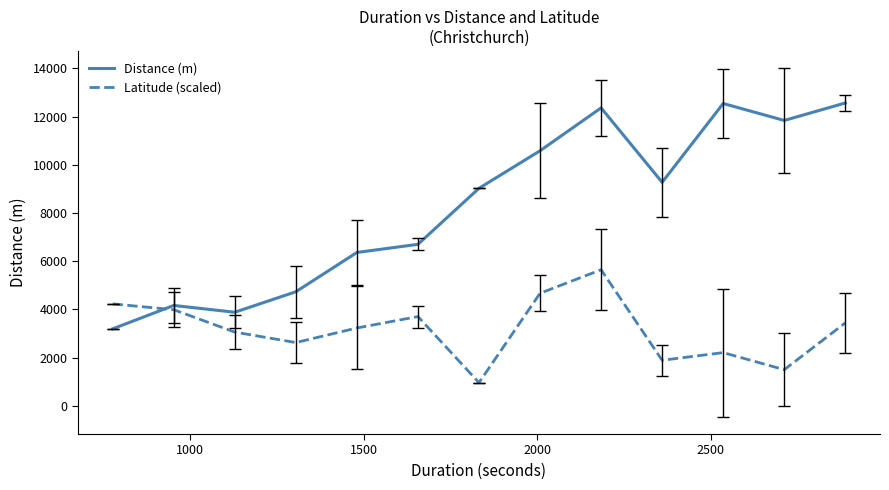

Rank the series by their maximum value, from lowest to highest.

Latitude (scaled), Distance (m)